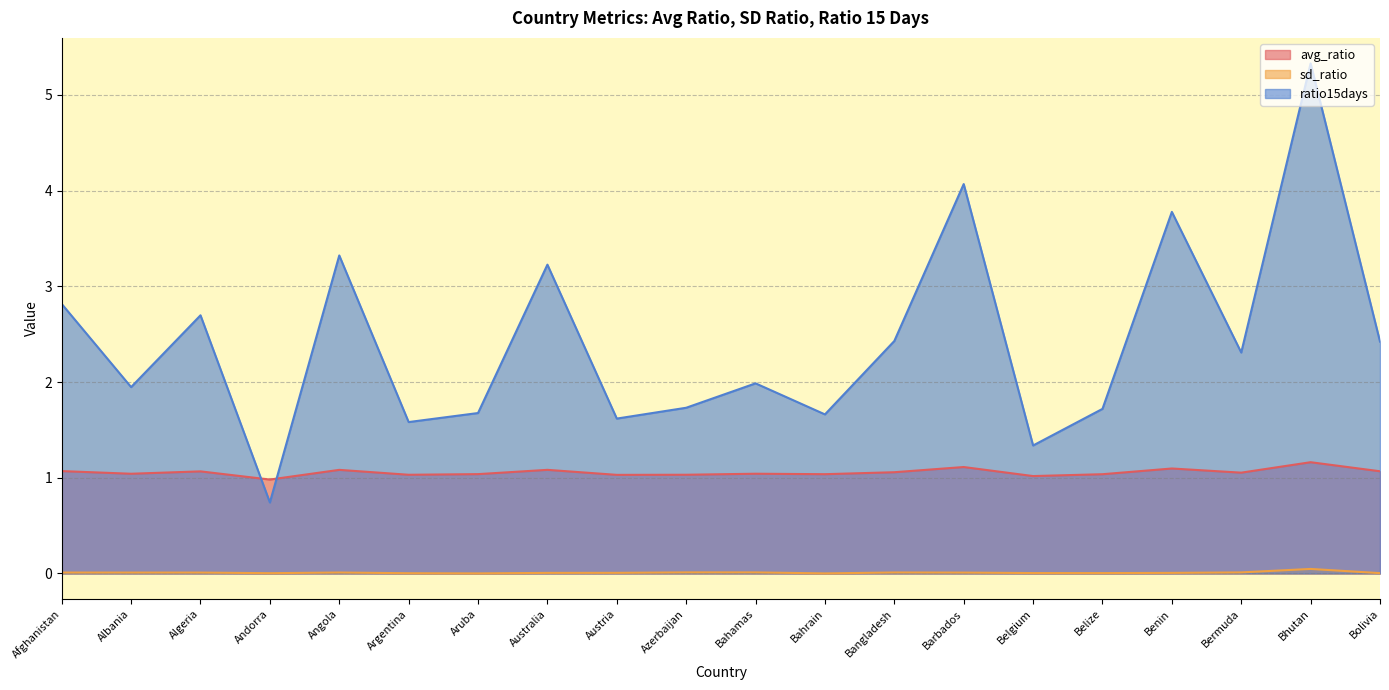

Where is the first local minimum for ratio15days?

Albania